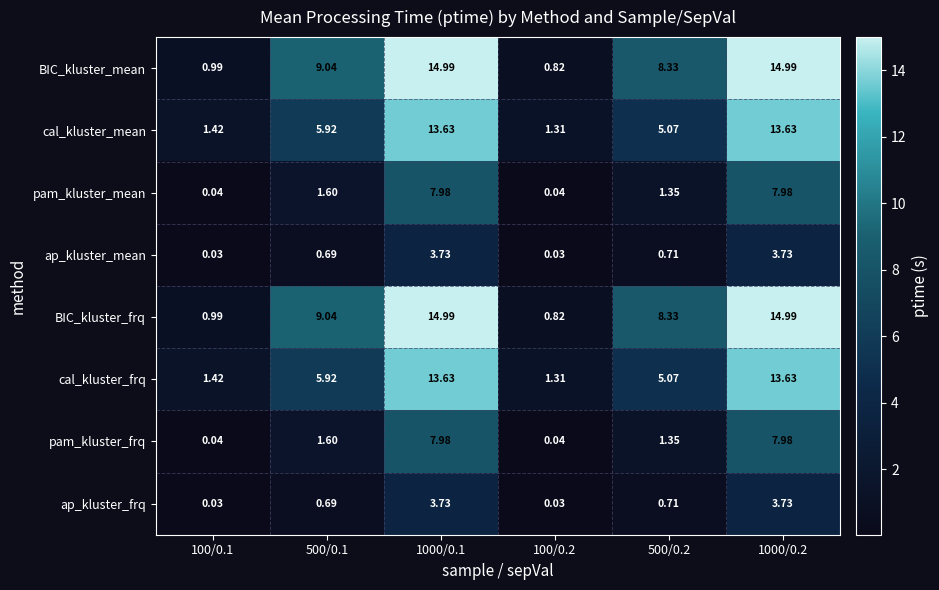

Is the value of pam_kluster_mean at 1000/0.2 greater than the value of ap_kluster_frq at 100/0.2?

Yes